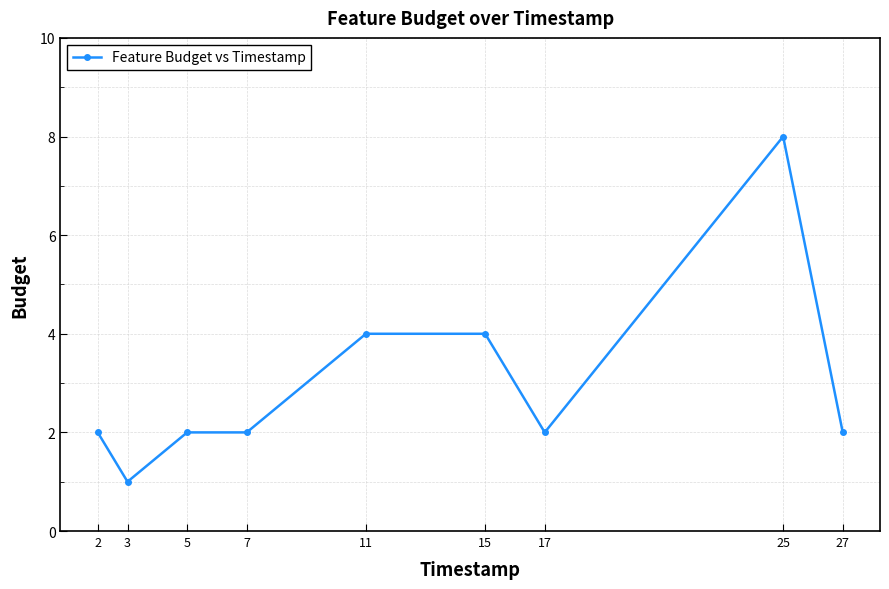

Reading right to left, extract all data points from this chart.

2	8	2	4	4	2	2	1	2